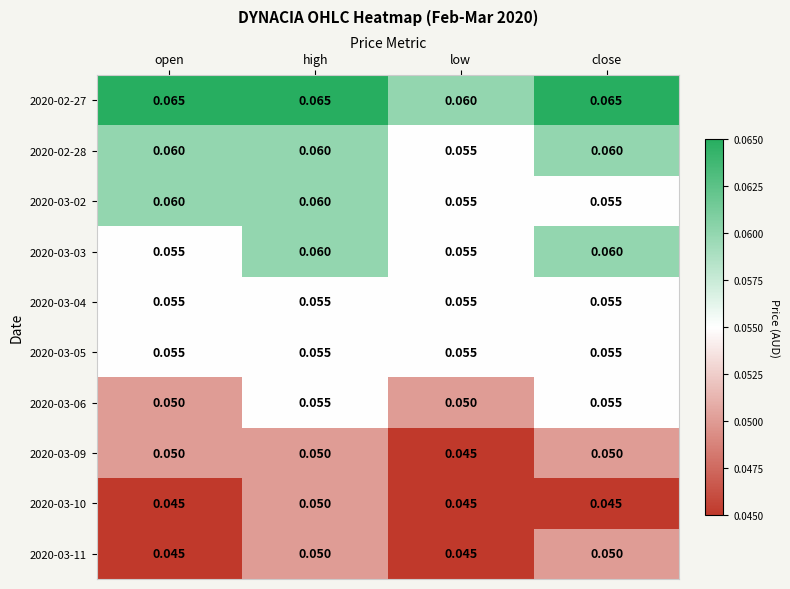

Where is 2020-03-09 nearest to the value 0?

low